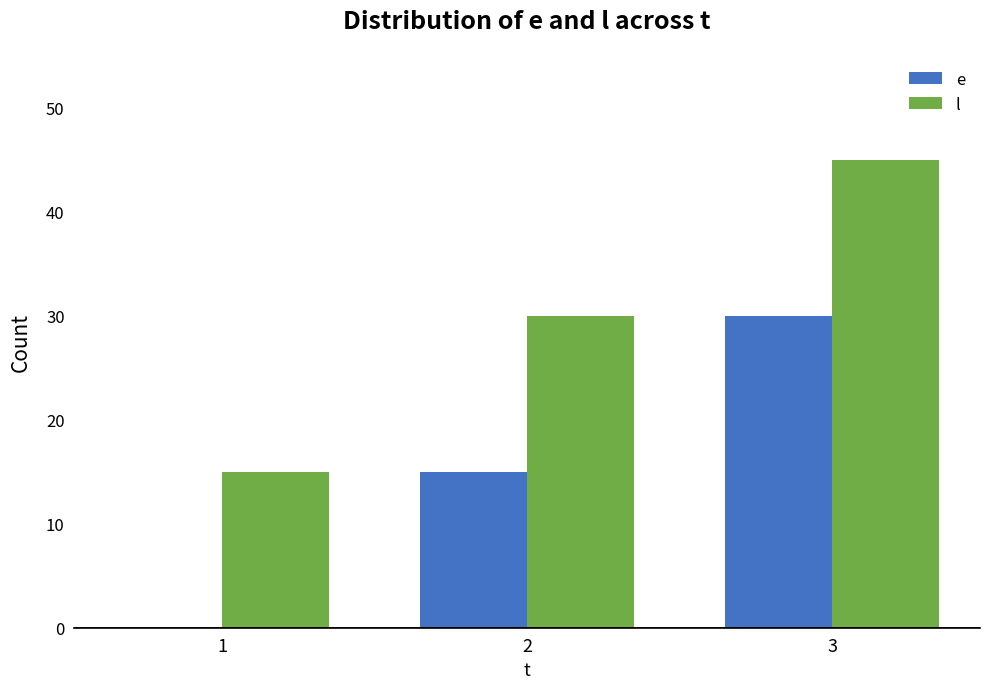

What are all the series names shown in the legend?

e, l